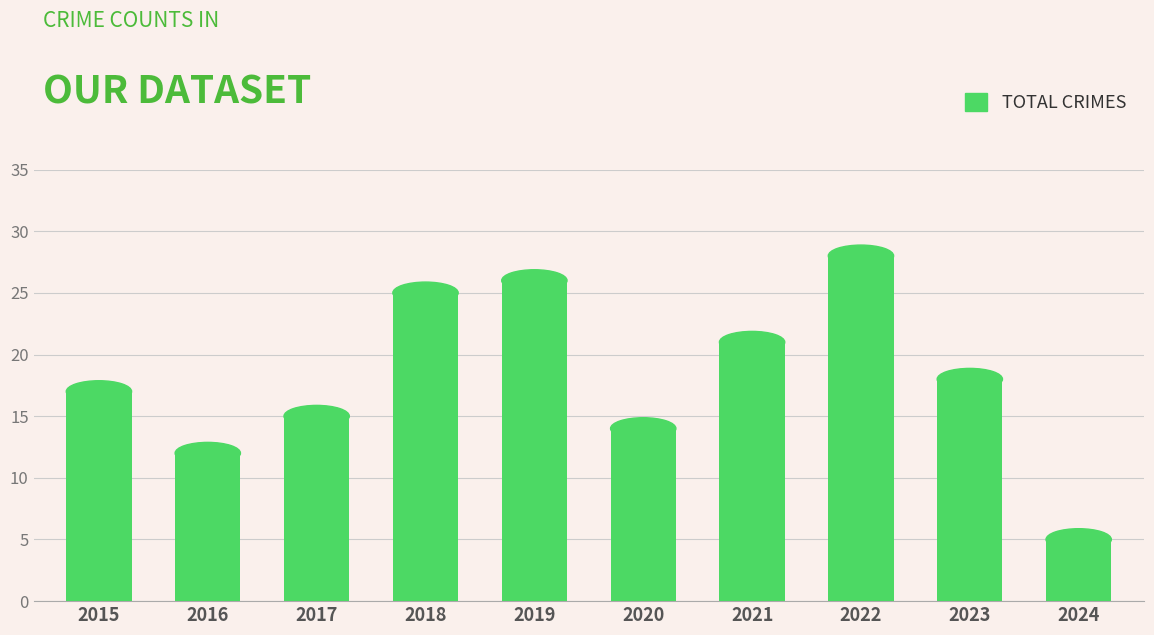

What is the approximate value at 2016?

12